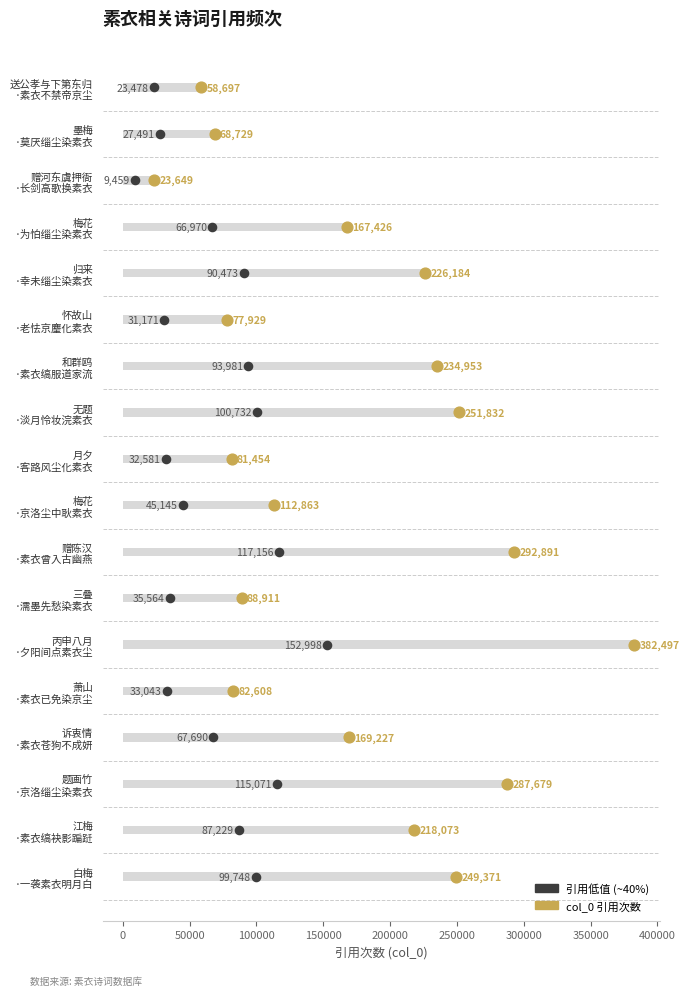

Between 100000 and 0, which is larger?

100000